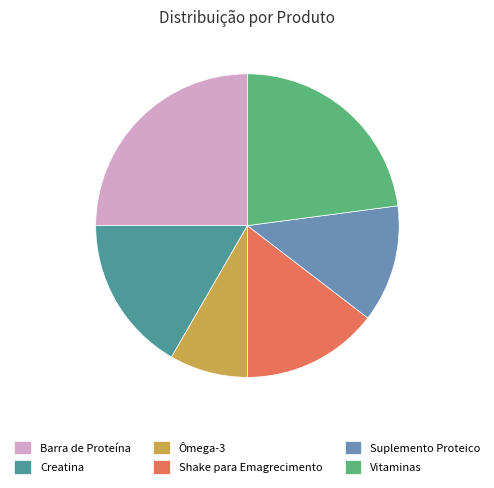

Which slice is the largest?

Barra de Proteína